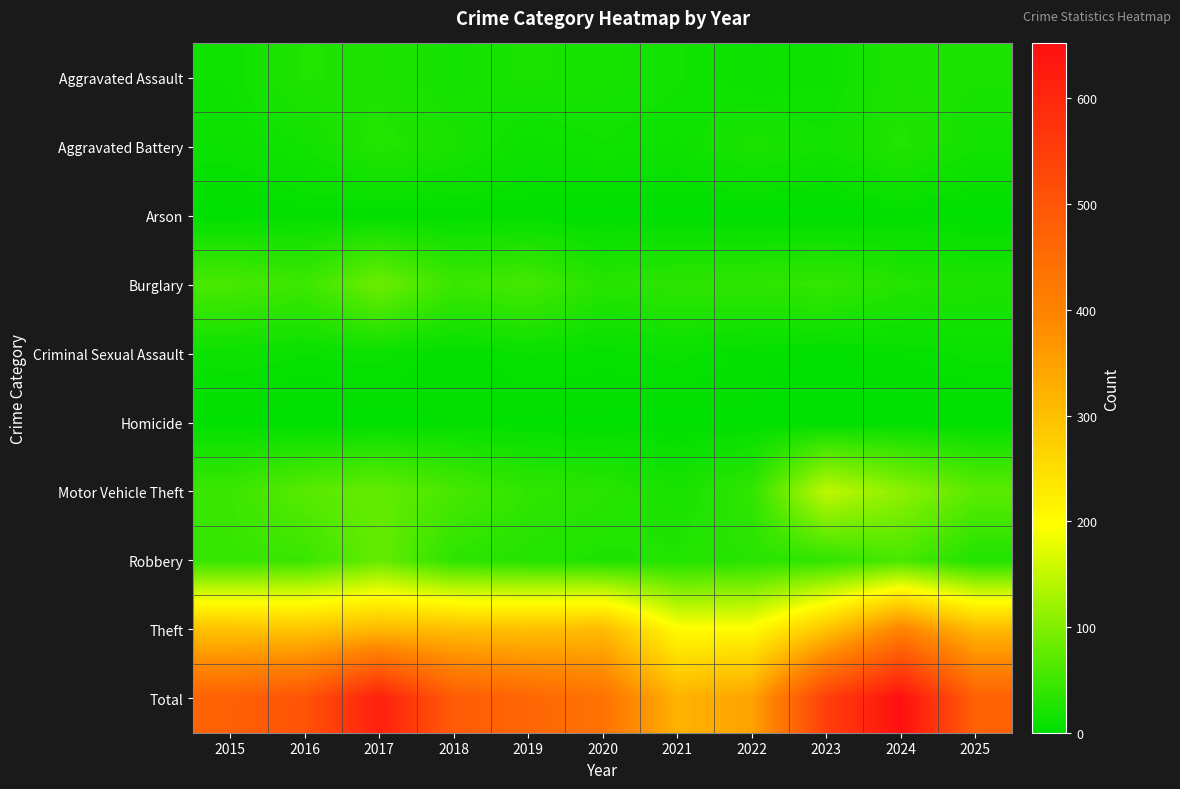

Which series changed the most between 2016 and 2018?

Total